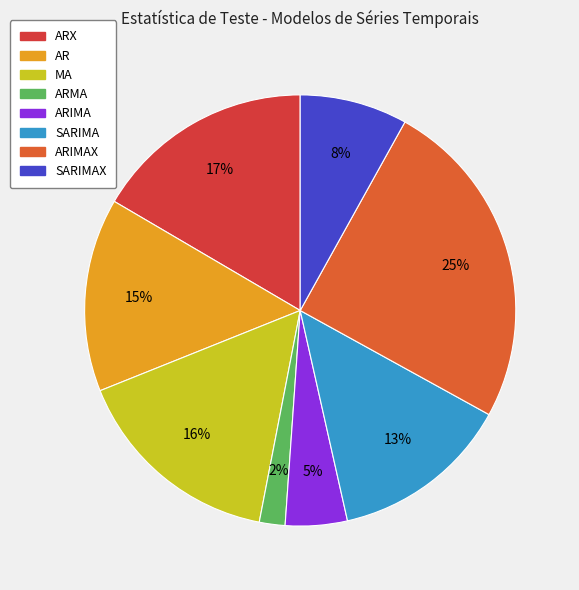

Which category has the biggest portion of the pie?

ARIMAX